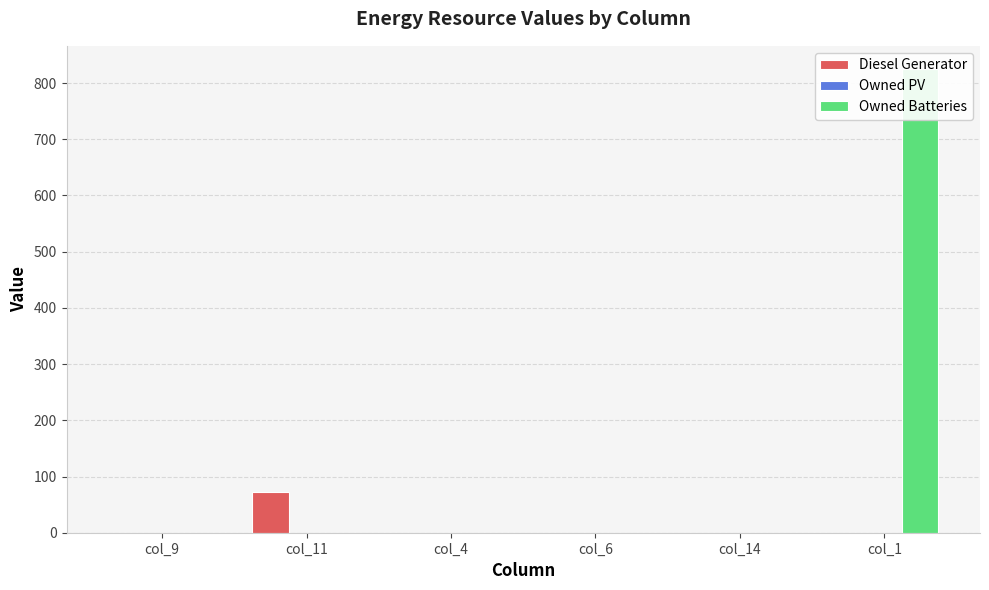

What are all the series names shown in the legend?

Diesel Generator, Owned PV, Owned Batteries